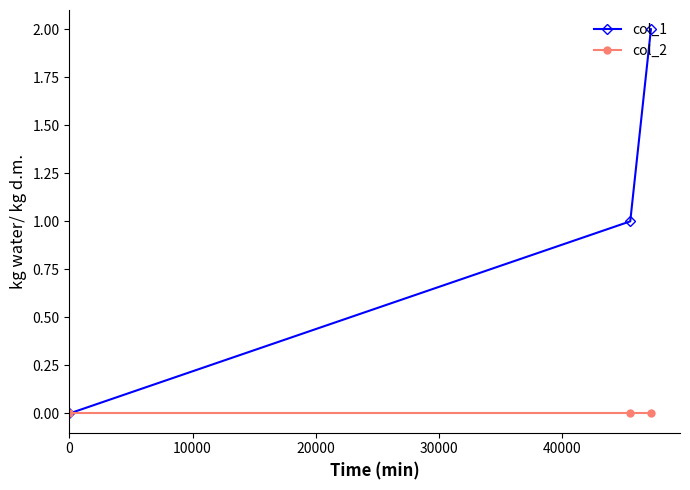

Rank the series by their maximum value, from lowest to highest.

col_2, col_1